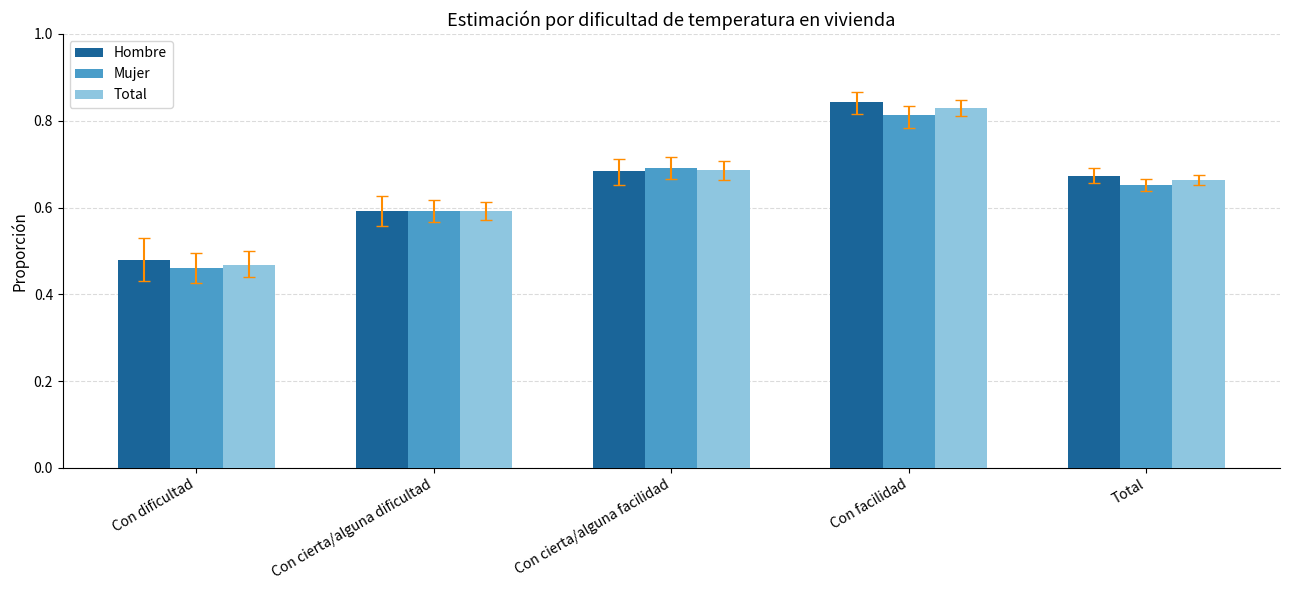

Count the number of categories in the chart.

5